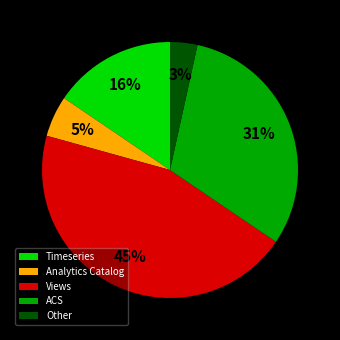

How many segments does this pie chart have?

5